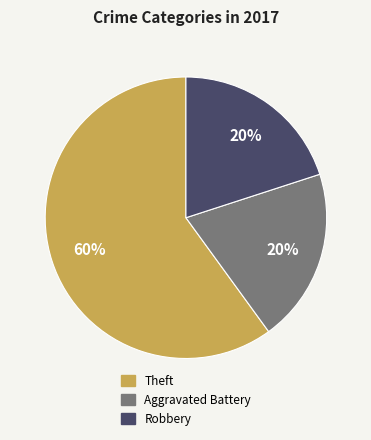

Is the sum of Aggravated Battery and Robbery greater than half?

No